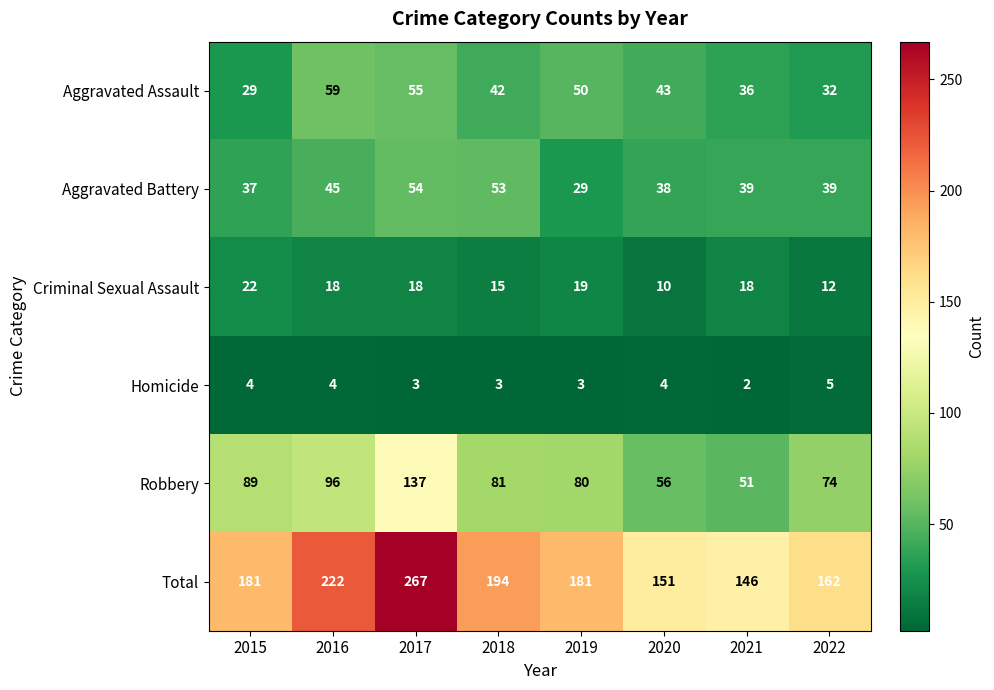

What is the highest value of the Aggravated Battery series?

54